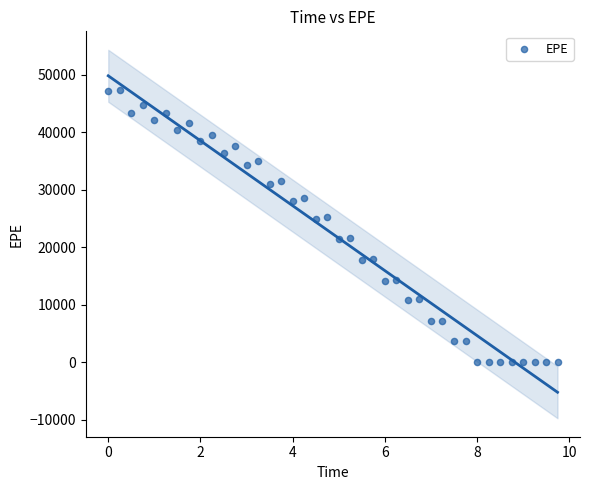

What is the range of X values (max minus min)?

9.7